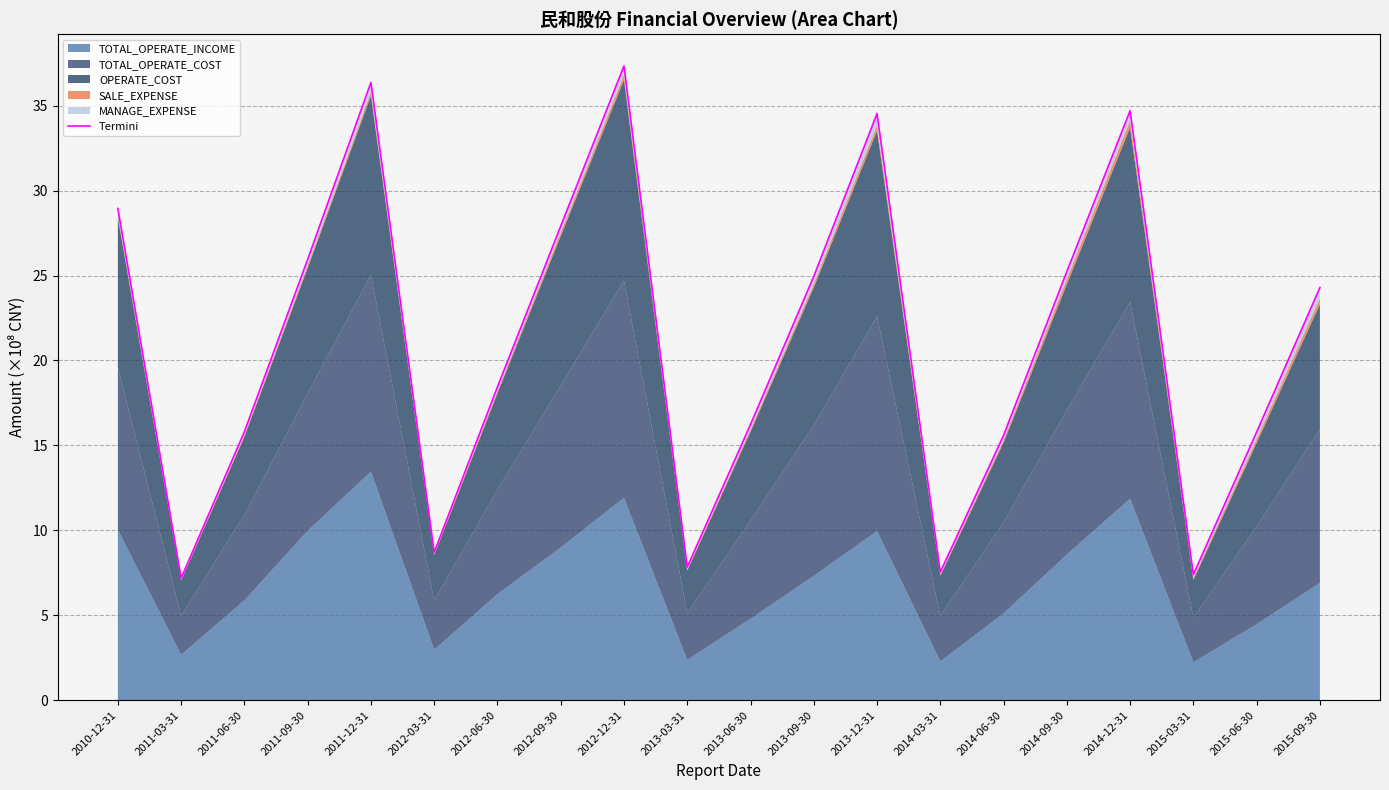

What position from the left is 2011-03-31?

2